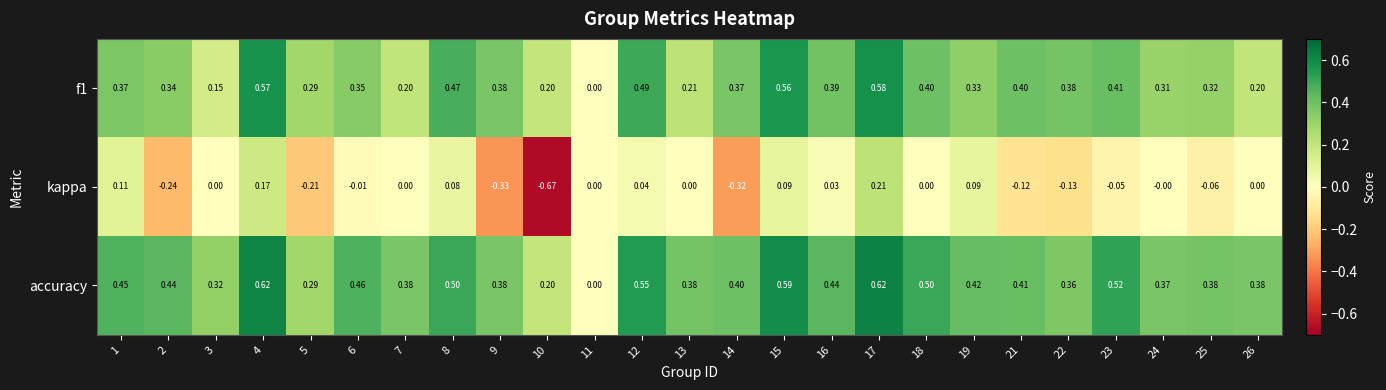

How many categories are shown in the chart?

25